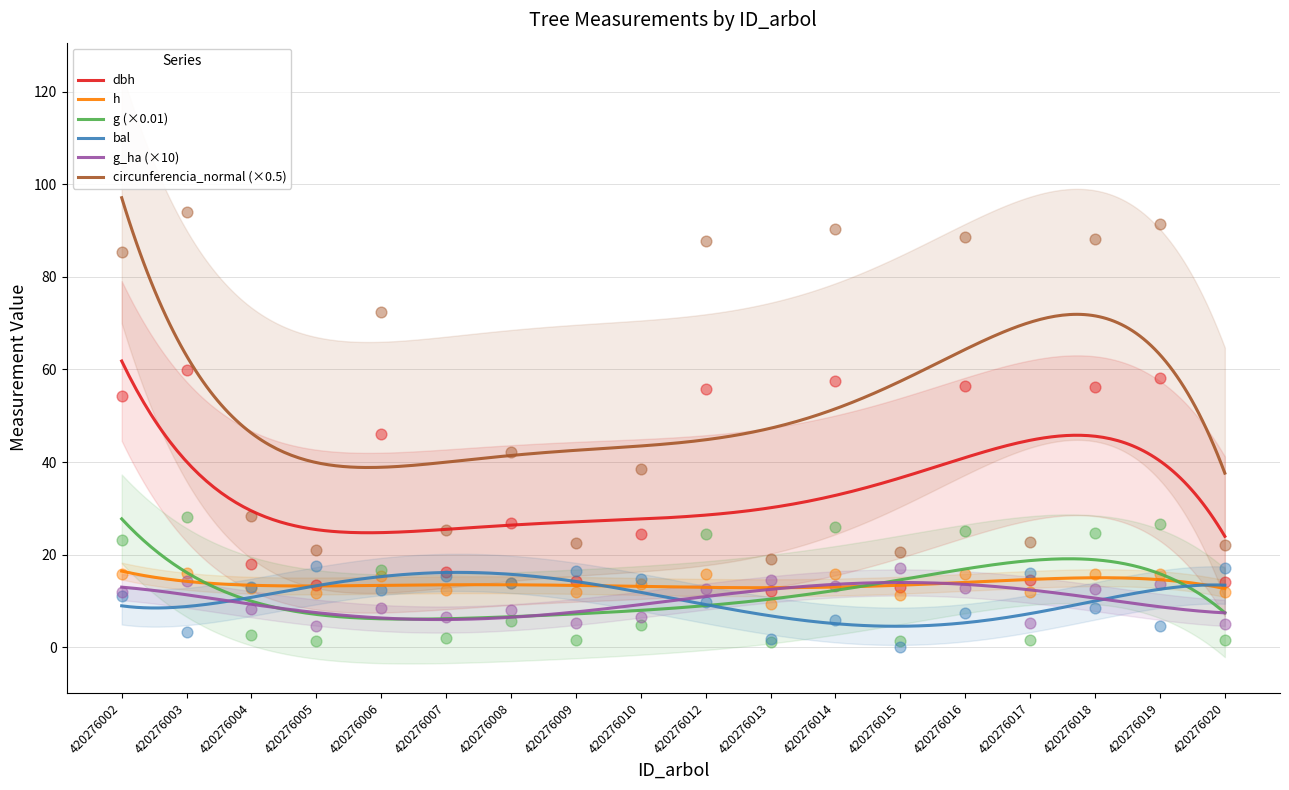

At how many categories does at least one series exceed 30?

10